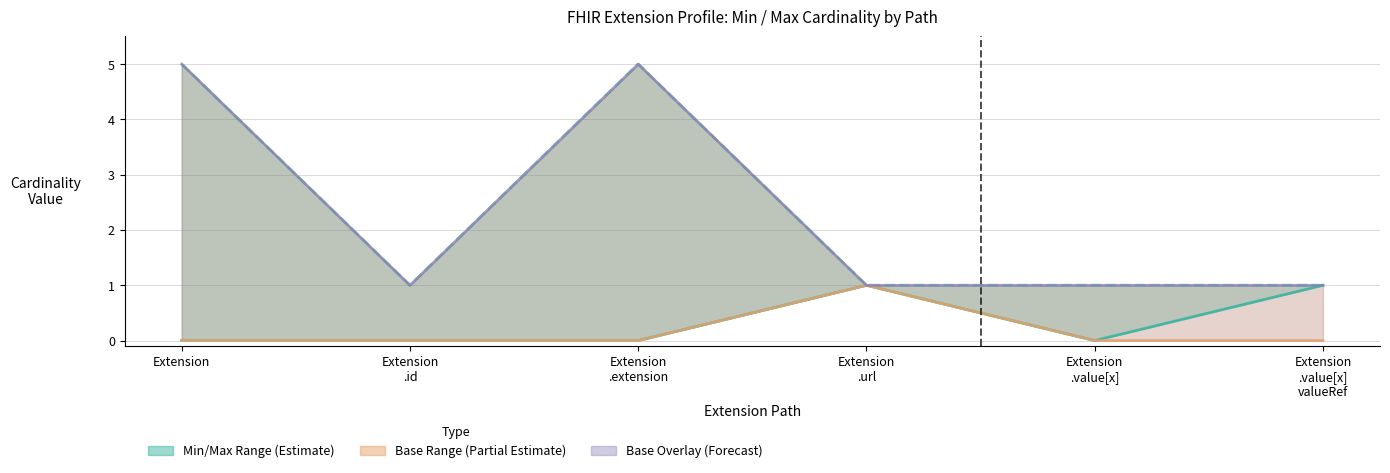

Is the value of Min cardinality at Extension
.id greater than the value of Base Max (clipped at 5) at Extension
.value[x]
valueRef?

No